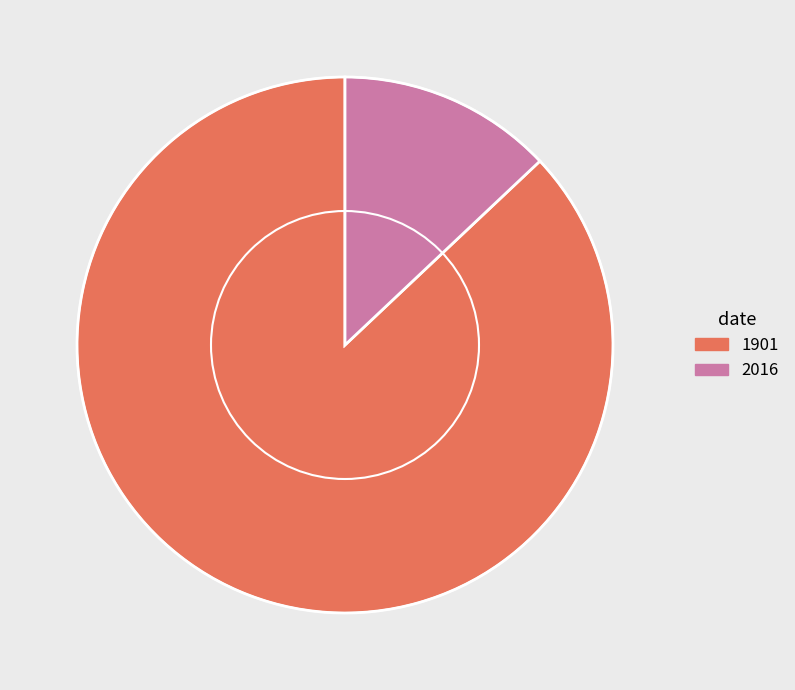

Which slice is the largest?

1901